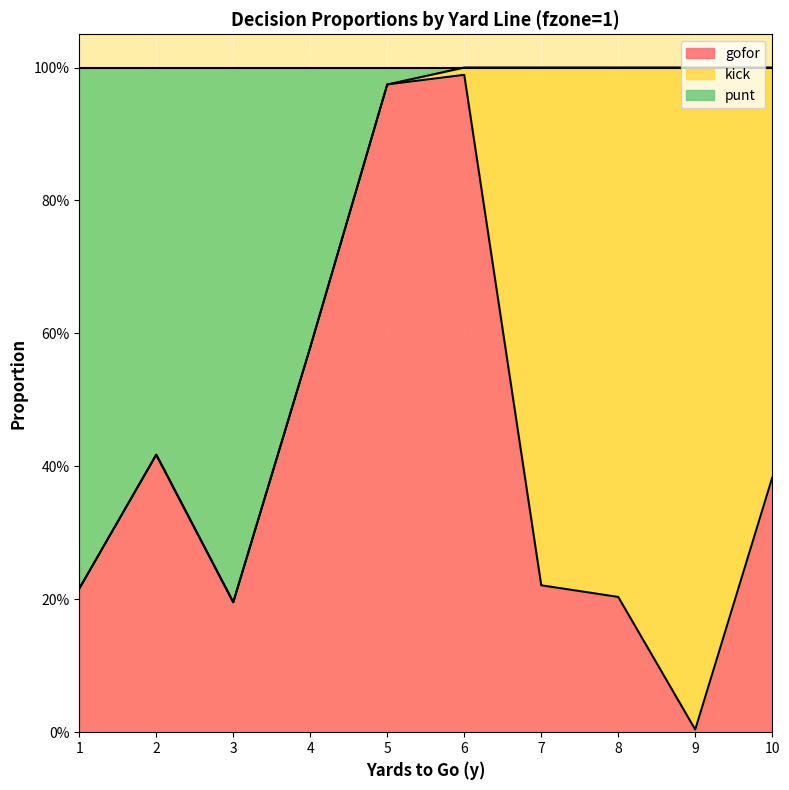

At which category does gofor reach its first local valley?

3